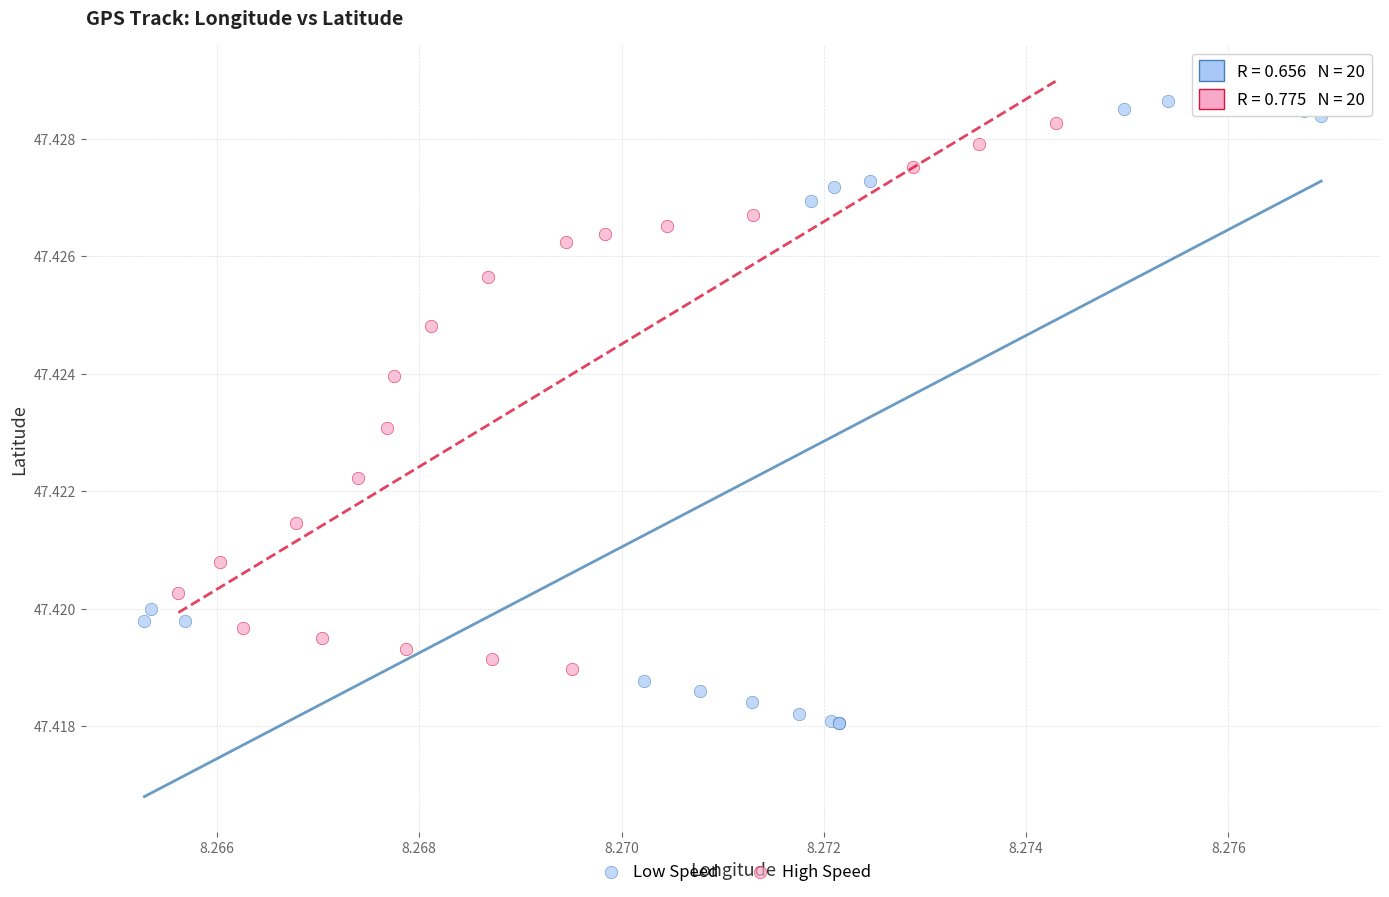

Which series reaches the maximum Y coordinate?

Low Speed